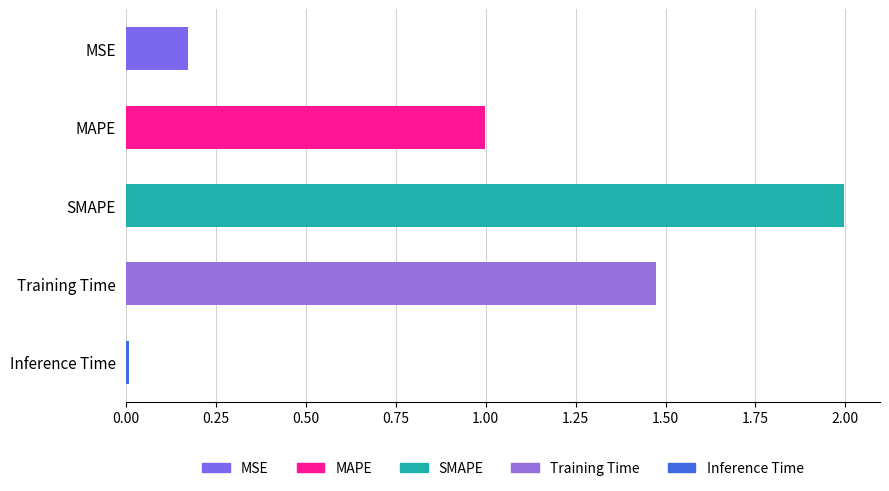

Which category has the lowest value across all series?

Inference Time